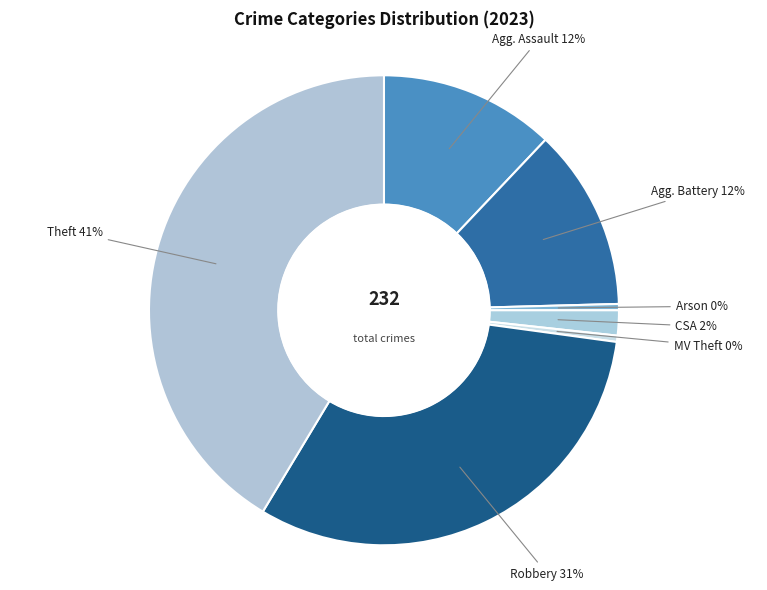

What is the largest slice in the pie chart?

Theft